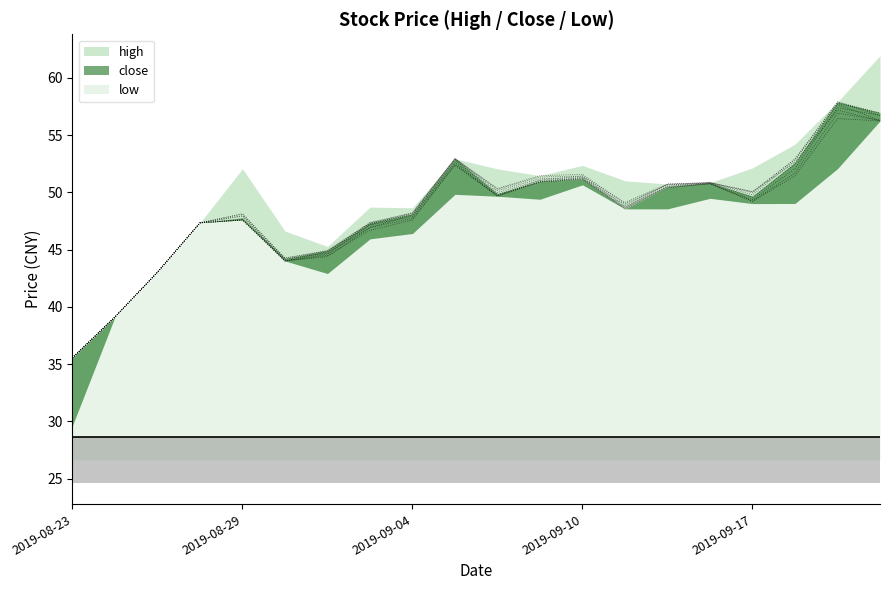

What is the value of the close point at the 6th from the left?

44.2